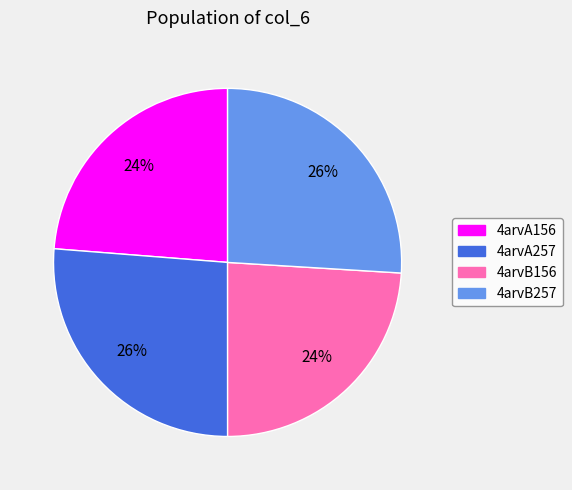

To the nearest percent, what is the average slice percentage?

25%